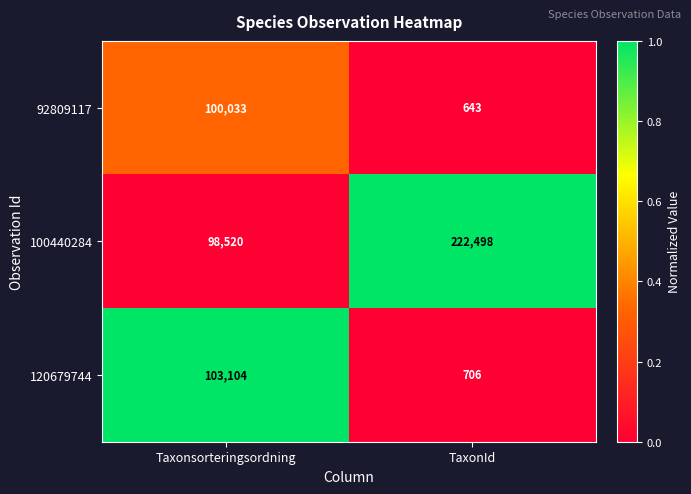

What is the total value across all series at TaxonId?

223847